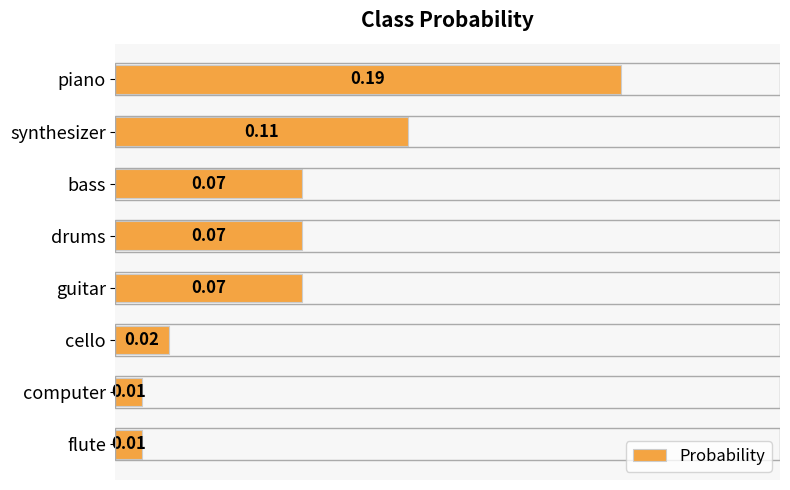

What is the sum of all values?

0.6